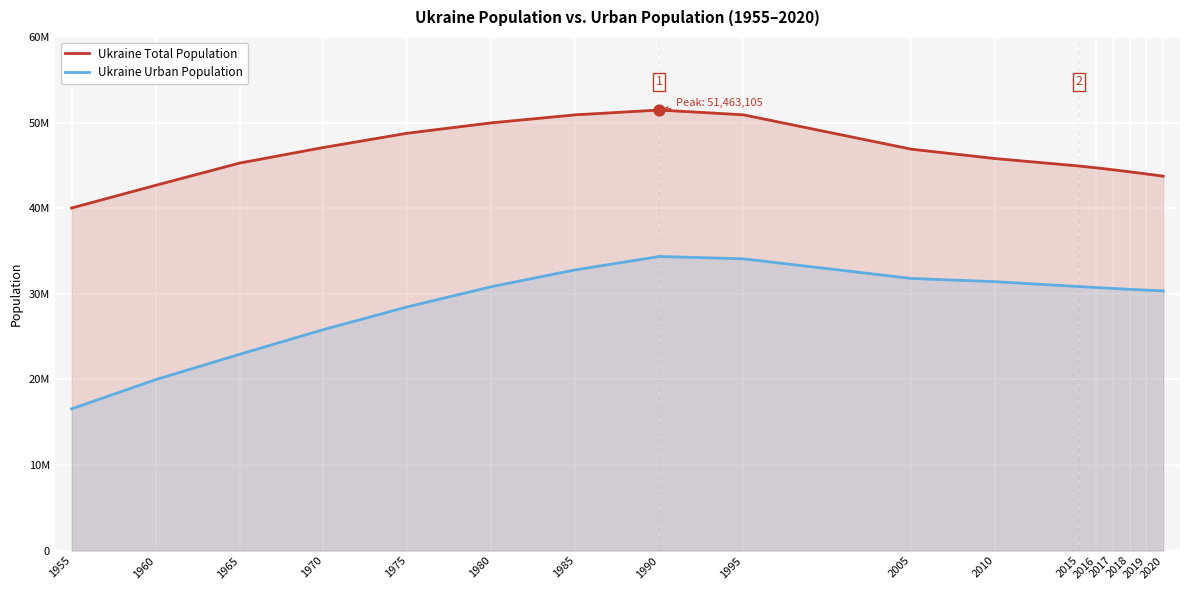

Is the value of Ukraine Total Population at 1975 greater than the value of Ukraine Urban Population at 1955?

Yes